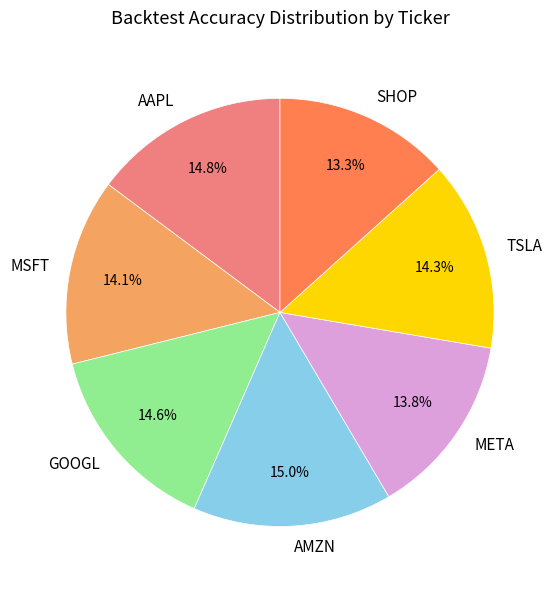

Is there a majority slice in this chart?

No